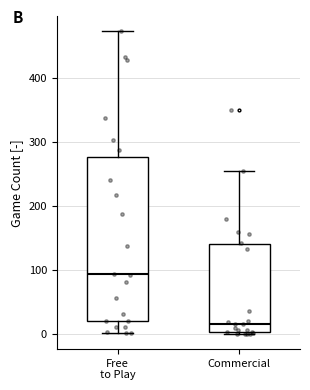

Which box's median line is the highest?

Free to Play